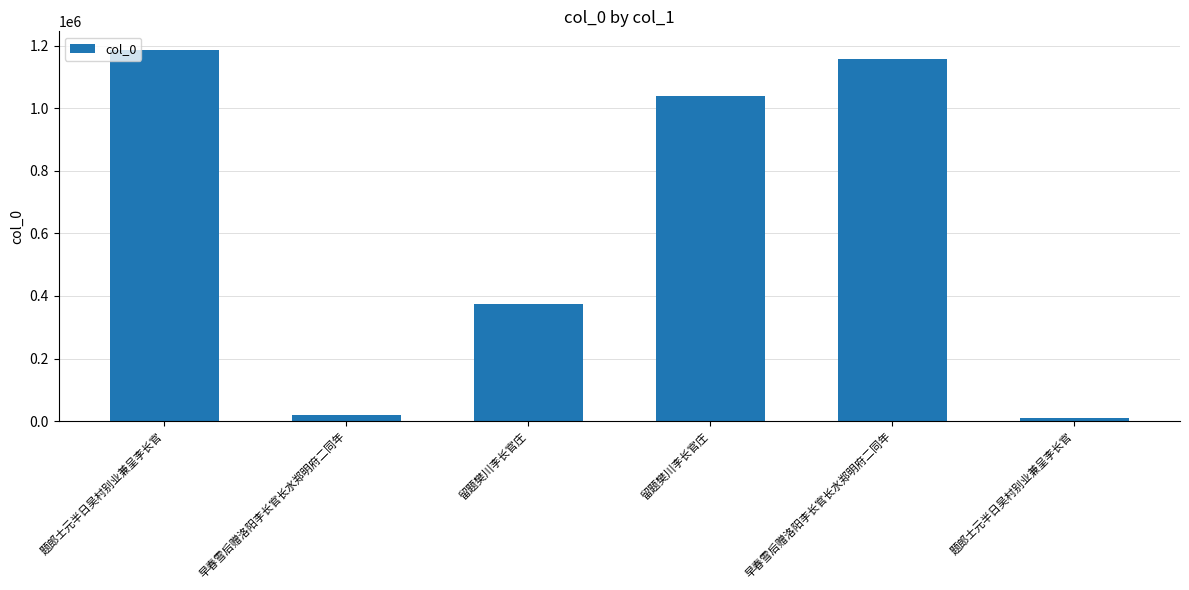

Are the bars grouped side by side (vs. stacked)?

No